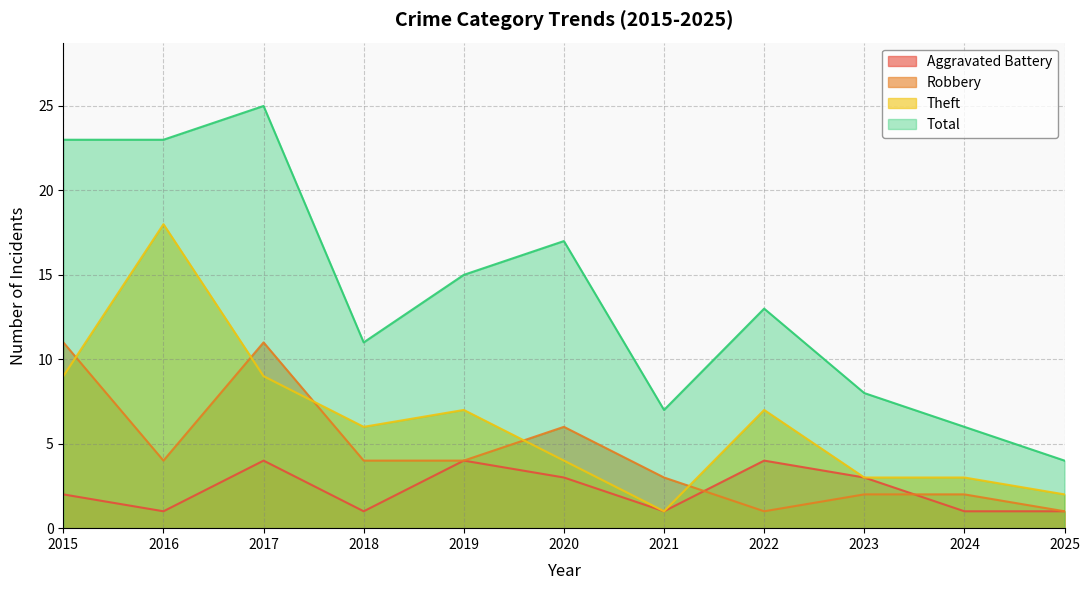

Reading left to right, what are all the values shown in this chart?

Aggravated Battery: 2	1	4	1	4	3	1	4	3	1	1
Robbery: 11	4	11	4	4	6	3	1	2	2	1
Theft: 9	18	9	6	7	4	1	7	3	3	2
Total: 23	23	25	11	15	17	7	13	8	6	4